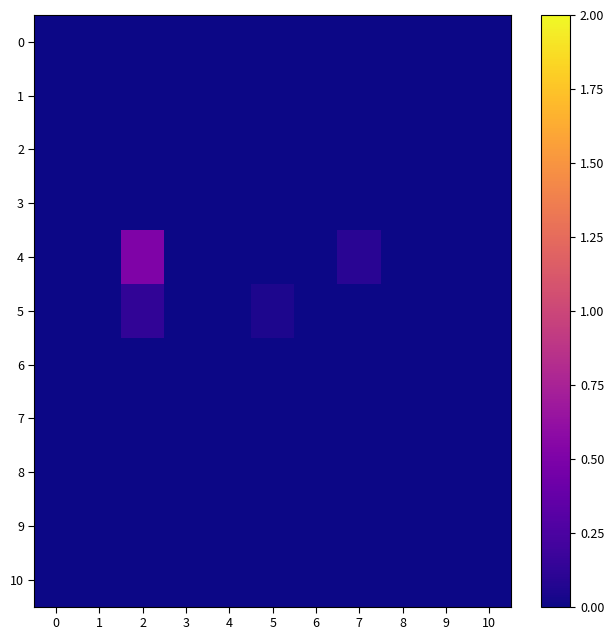

What is the spread (max minus min) of values at 5?

0.1